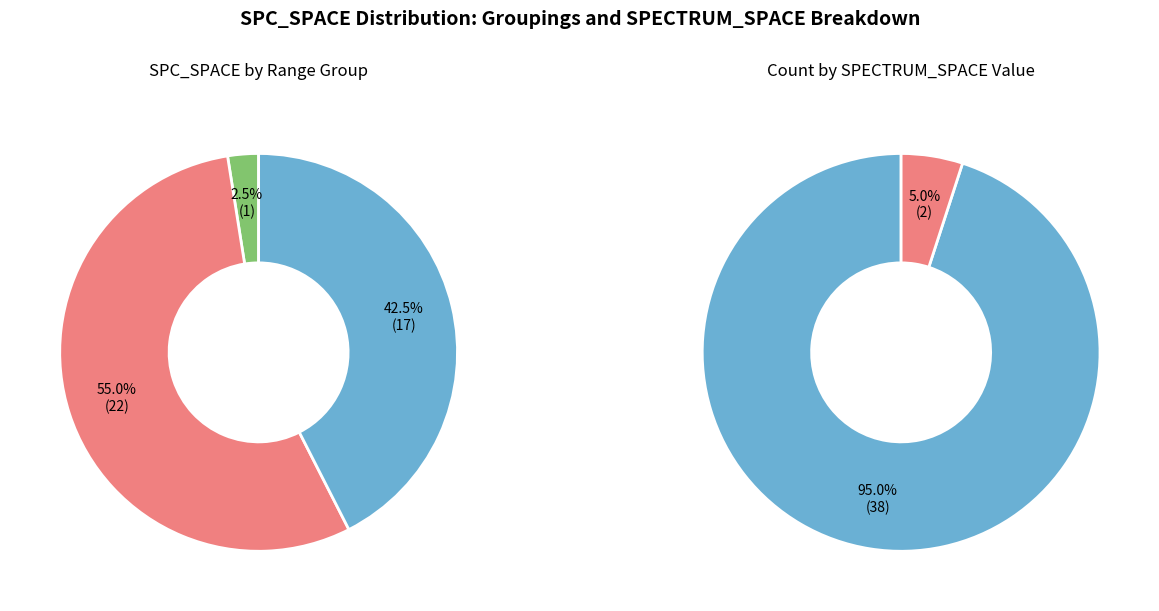

Does 966 account for over 50% of the chart?

No